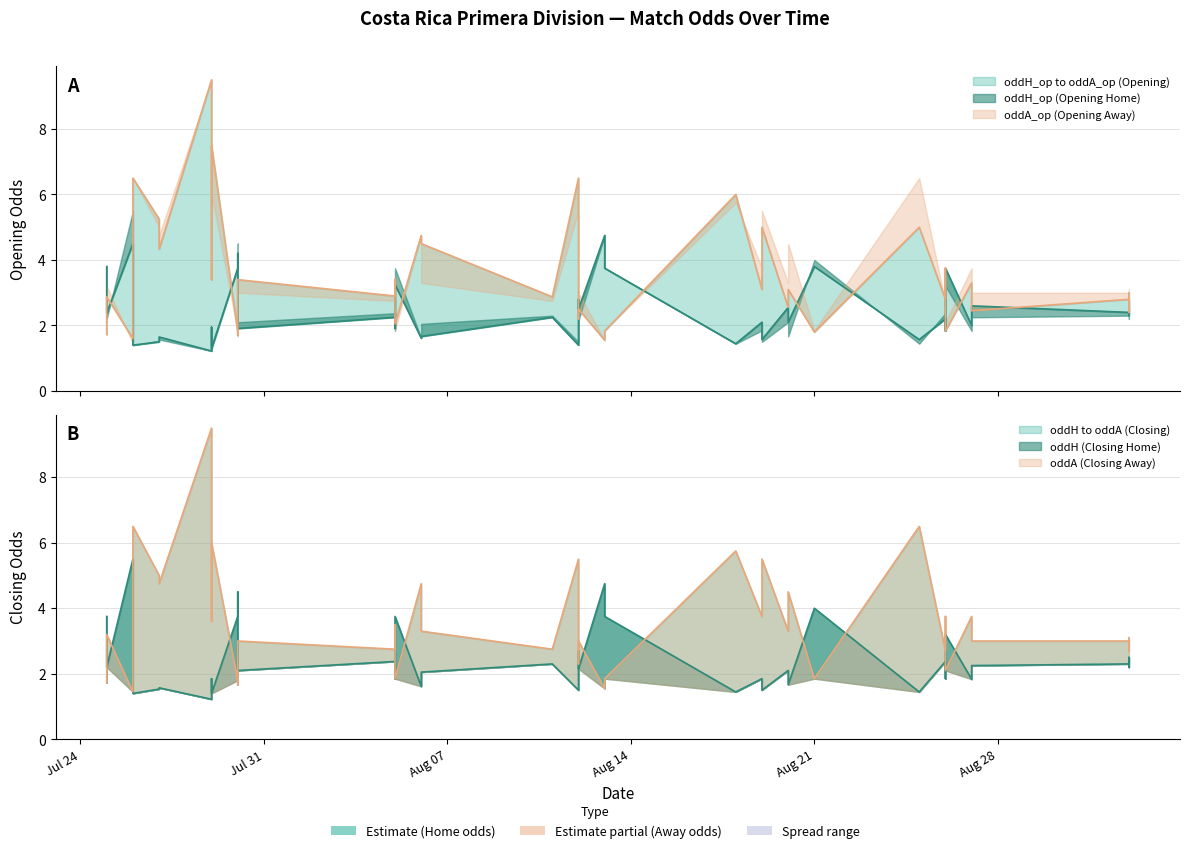

Reading left to right, transcribe all the data shown in this chart.

oddH_op: 2023-07-25=3.8	2023-07-25=2.4	2023-07-26=4.5	2023-07-26=1.4	2023-07-27=1.5	2023-07-27=1.6	2023-07-29=1.2	2023-07-29=1.9	2023-07-29=1.3	2023-07-30=4.2	2023-07-30=1.9	2023-07-30=3.8	2023-08-05=2.2	2023-08-05=1.9	2023-08-05=2.5	2023-08-05=3.2	2023-08-06=1.6	2023-08-06=1.7	2023-08-11=2.2	2023-08-12=2.8	2023-08-12=2.5	2023-08-12=1.4	2023-08-13=4.8	2023-08-13=3.8	2023-08-18=1.4	2023-08-19=2.1	2023-08-19=1.6	2023-08-20=2.5	2023-08-20=2.1	2023-08-21=3.8	2023-08-25=1.6	2023-08-26=2.2	2023-08-26=1.8	2023-08-26=3.8	2023-08-27=2.0	2023-08-27=2.6	2023-09-02=2.5	2023-09-02=2.4	2023-09-02=2.8	2023-09-02=2.3
oddA_op: 2023-07-25=1.7	2023-07-25=2.9	2023-07-26=1.6	2023-07-26=6.5	2023-07-27=5.2	2023-07-27=4.3	2023-07-29=9.5	2023-07-29=3.4	2023-07-29=7.5	2023-07-30=1.7	2023-07-30=3.4	2023-07-30=1.8	2023-08-05=2.9	2023-08-05=3.4	2023-08-05=2.5	2023-08-05=2.0	2023-08-06=4.8	2023-08-06=4.5	2023-08-11=2.9	2023-08-12=2.2	2023-08-12=2.5	2023-08-12=6.5	2023-08-13=1.6	2023-08-13=1.8	2023-08-18=6.0	2023-08-19=3.1	2023-08-19=5.0	2023-08-20=2.5	2023-08-20=3.1	2023-08-21=1.8	2023-08-25=5.0	2023-08-26=2.8	2023-08-26=3.8	2023-08-26=1.8	2023-08-27=3.3	2023-08-27=2.5	2023-09-02=2.5	2023-09-02=2.8	2023-09-02=2.4	2023-09-02=3.0
oddH: 2023-07-25=3.8	2023-07-25=2.2	2023-07-26=5.5	2023-07-26=1.4	2023-07-27=1.5	2023-07-27=1.6	2023-07-29=1.2	2023-07-29=1.9	2023-07-29=1.4	2023-07-30=4.5	2023-07-30=2.1	2023-07-30=3.8	2023-08-05=2.4	2023-08-05=1.9	2023-08-05=2.1	2023-08-05=3.8	2023-08-06=1.6	2023-08-06=2.0	2023-08-11=2.3	2023-08-12=2.7	2023-08-12=2.1	2023-08-12=1.5	2023-08-13=4.8	2023-08-13=3.8	2023-08-18=1.4	2023-08-19=1.9	2023-08-19=1.5	2023-08-20=2.1	2023-08-20=1.7	2023-08-21=4.0	2023-08-25=1.4	2023-08-26=2.4	2023-08-26=1.9	2023-08-26=3.2	2023-08-27=1.8	2023-08-27=2.2	2023-09-02=2.2	2023-09-02=2.3	2023-09-02=2.5	2023-09-02=2.2
oddA: 2023-07-25=1.7	2023-07-25=3.2	2023-07-26=1.4	2023-07-26=6.5	2023-07-27=5.0	2023-07-27=4.8	2023-07-29=9.5	2023-07-29=3.6	2023-07-29=6.0	2023-07-30=1.7	2023-07-30=3.0	2023-07-30=1.8	2023-08-05=2.8	2023-08-05=3.5	2023-08-05=3.1	2023-08-05=1.9	2023-08-06=4.8	2023-08-06=3.3	2023-08-11=2.8	2023-08-12=2.3	2023-08-12=3.0	2023-08-12=5.5	2023-08-13=1.6	2023-08-13=1.9	2023-08-18=5.8	2023-08-19=3.8	2023-08-19=5.5	2023-08-20=3.3	2023-08-20=4.5	2023-08-21=1.9	2023-08-25=6.5	2023-08-26=2.7	2023-08-26=3.8	2023-08-26=2.1	2023-08-27=3.8	2023-08-27=3.0	2023-09-02=2.9	2023-09-02=3.0	2023-09-02=2.7	2023-09-02=3.1